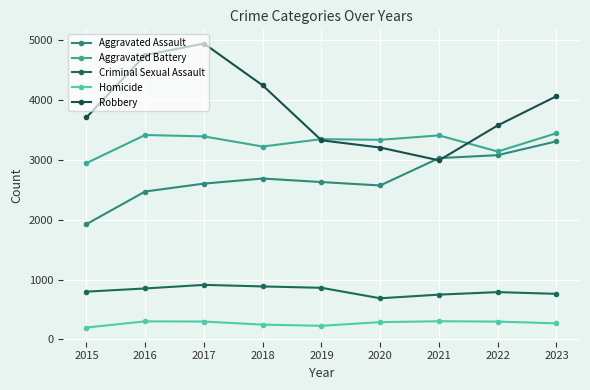

True or false: Homicide and Robbery intersect in this chart.

False